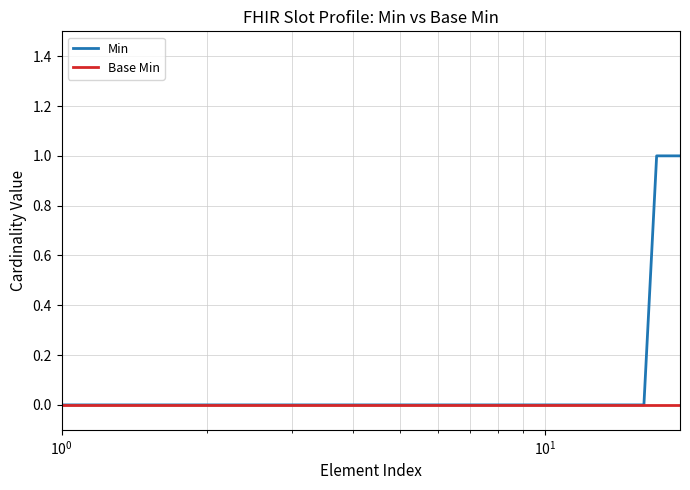

Which series has the largest total across all categories?

Min